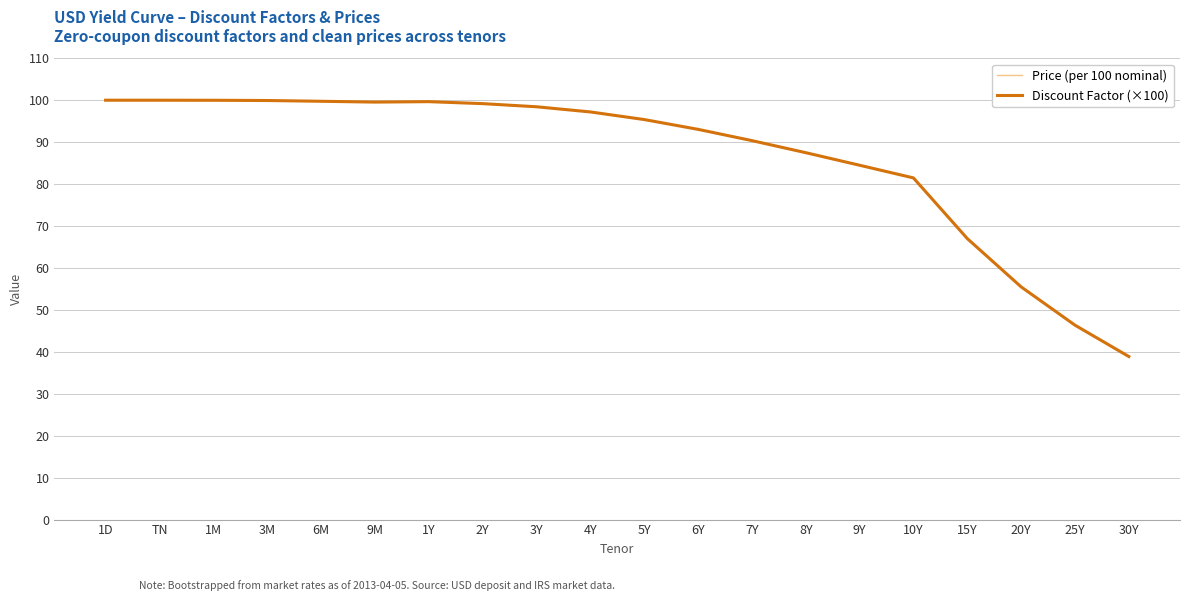

What position from the left is 3Y?

9